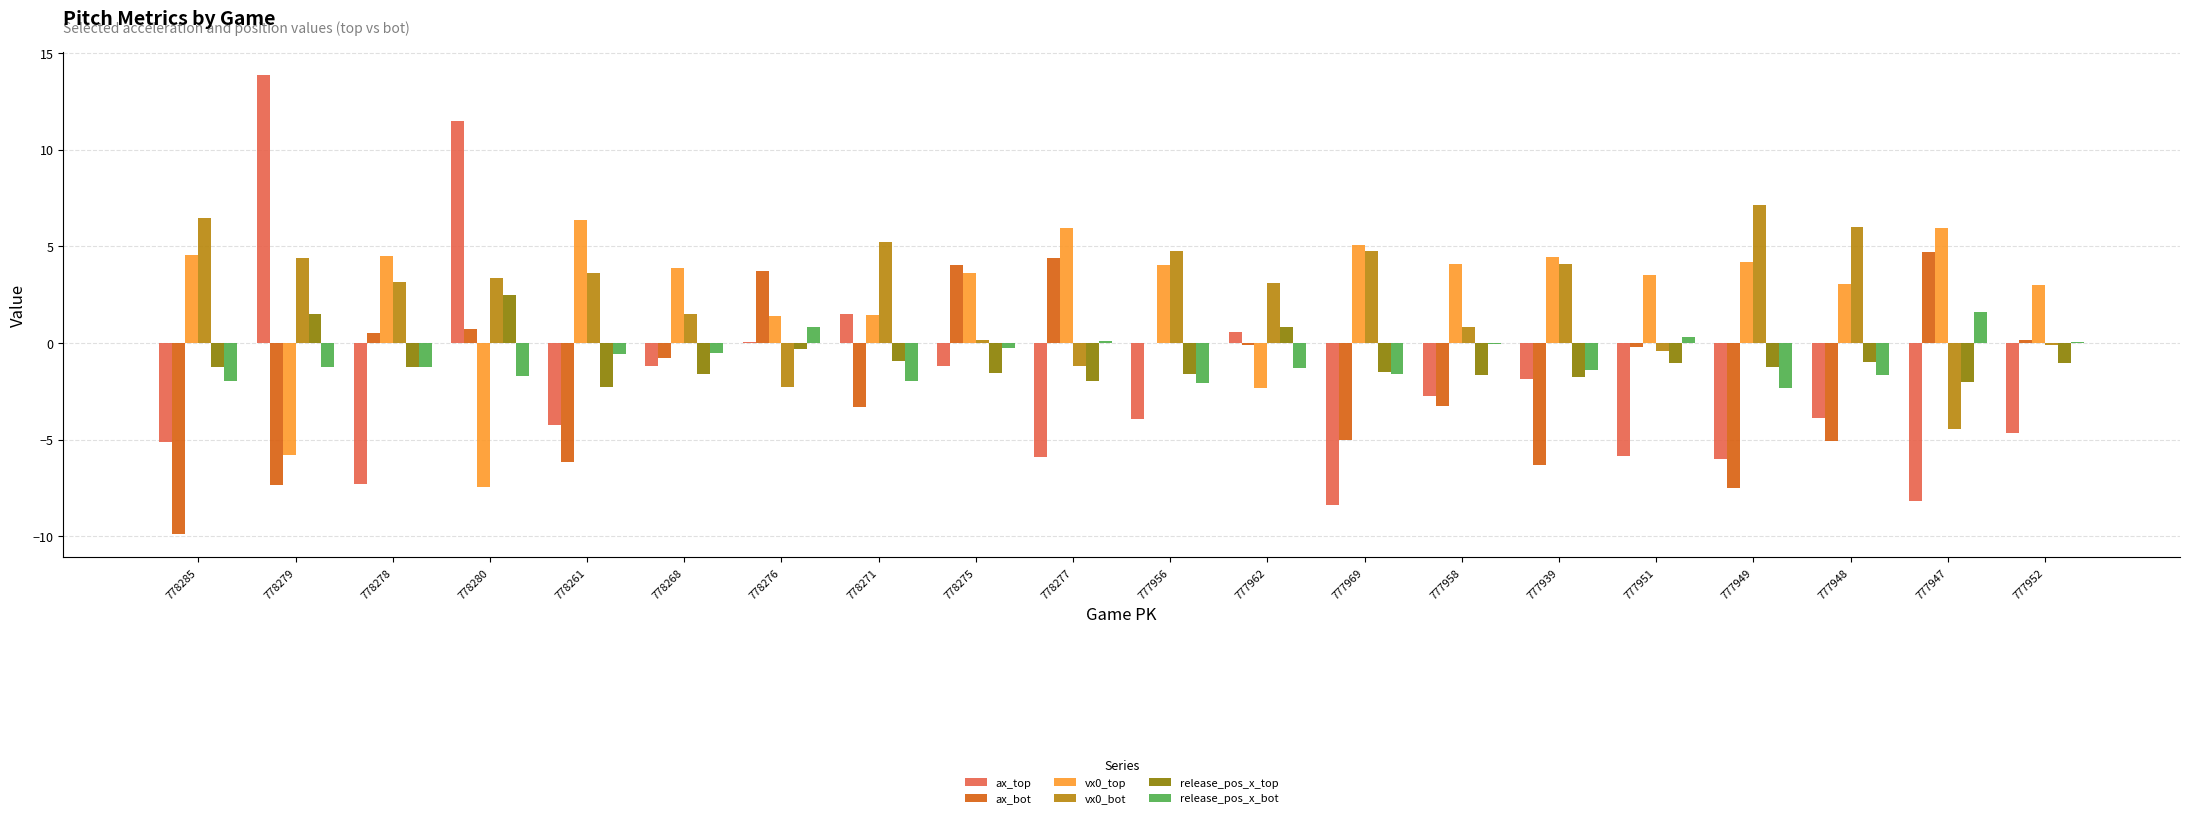

True or false: vx0_bot has a value of 7.1 at 777969.

False